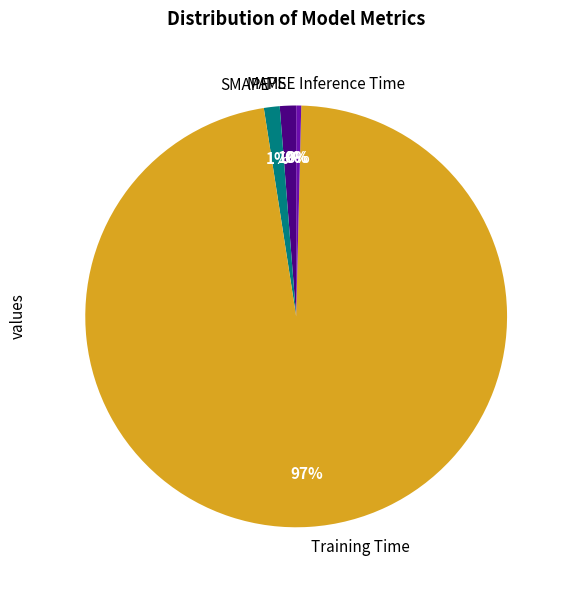

True or false: MAPE accounts for 1% of the total.

True